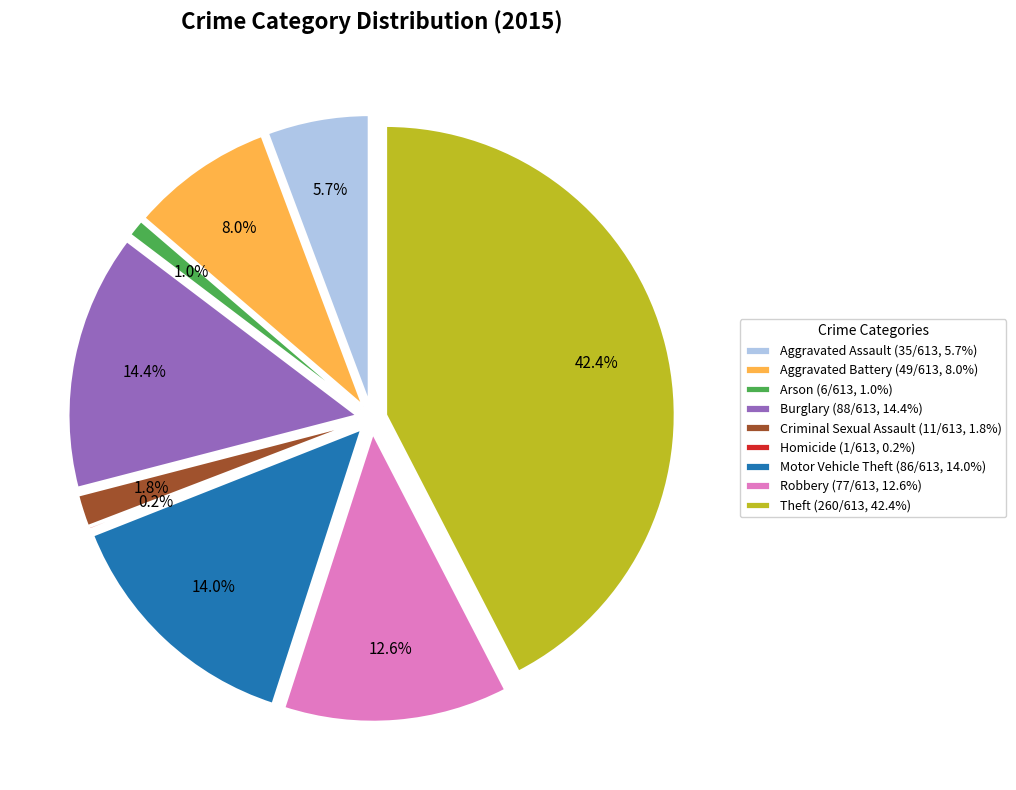

What portion of the pie excludes Arson?

99.0%